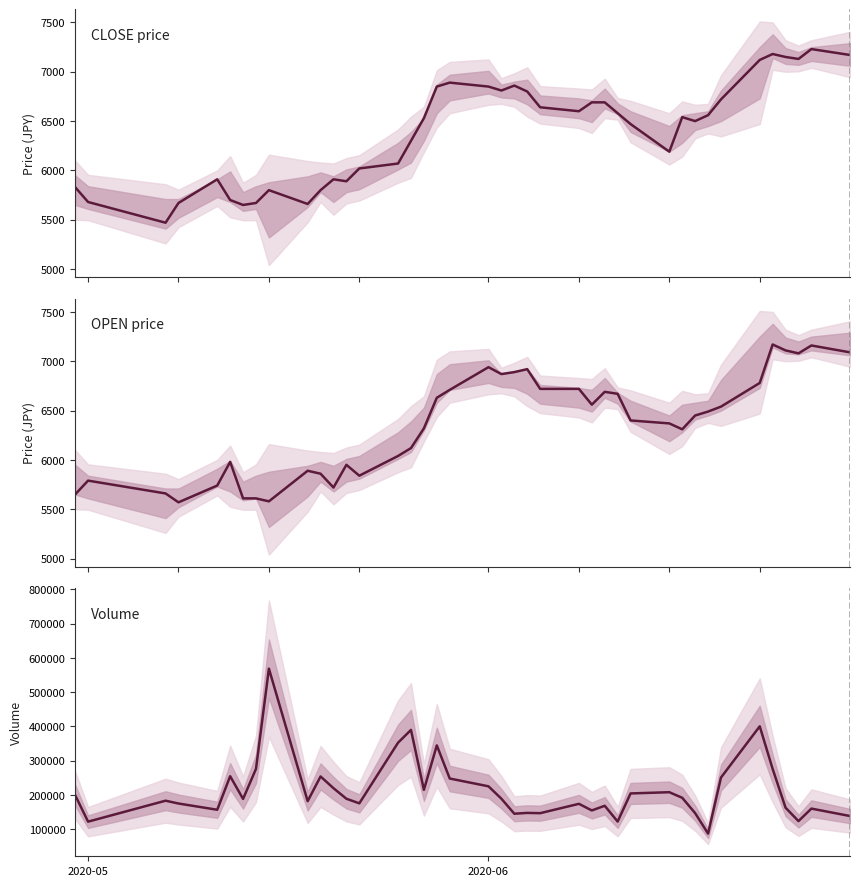

True or false: CLOSE price has a value of 9414 at 34.

False